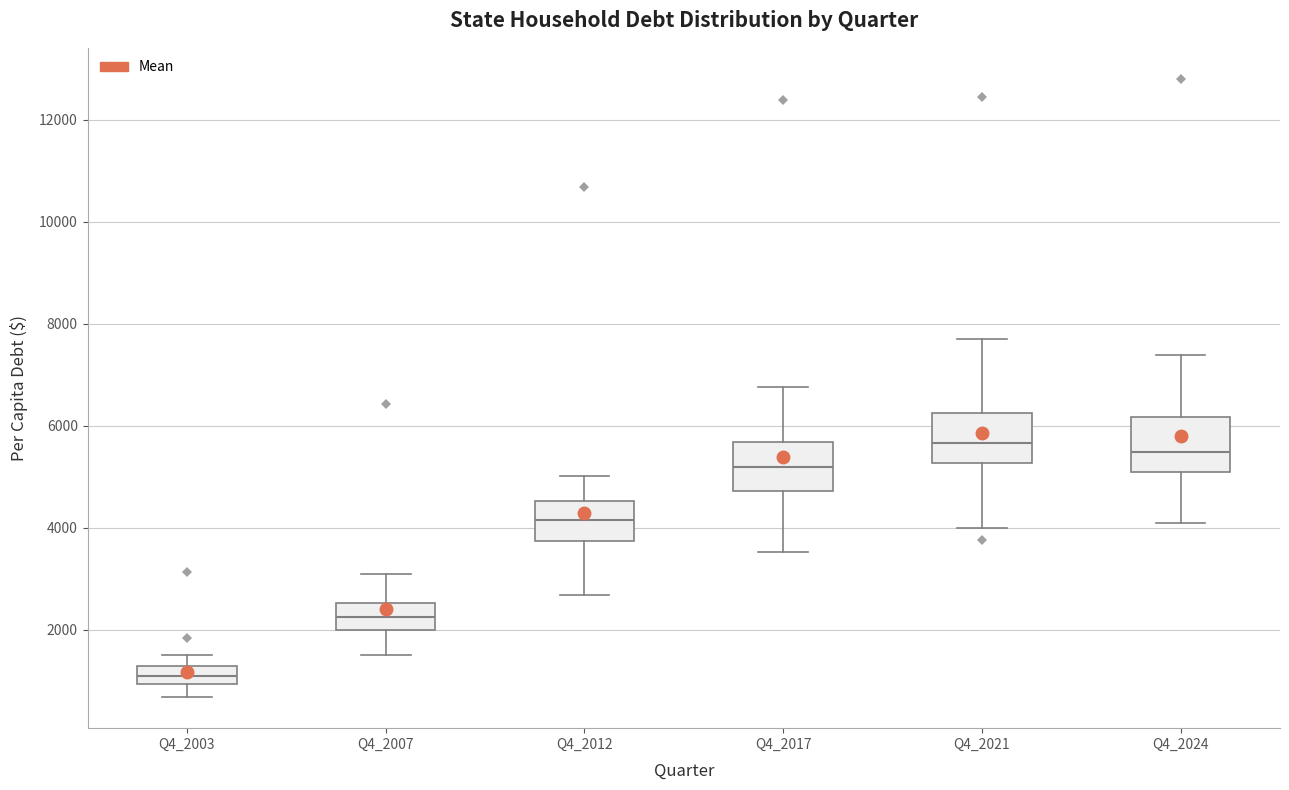

Reading left to right, transcribe this box plot: for each box, give where its median line is, the range the box spans, and where its two whiskers end, as read against the y-axis. The values are not printed on the chart, so give them approximately, as read against the axis.

Q4_2003: median 1000 (inside the box), box 1000 to 1200, whiskers 600 to 1600
Q4_2007: median 2200, box 2000 to 2600, whiskers 1600 to 3000
Q4_2012: median 4200, box 3800 to 4600, whiskers 2600 to 5000
Q4_2017: median 5200, box 4800 to 5600, whiskers 3600 to 6800
Q4_2021: median 5600, box 5200 to 6200, whiskers 4000 to 7800
Q4_2024: median 5400, box 5000 to 6200, whiskers 4200 to 7400